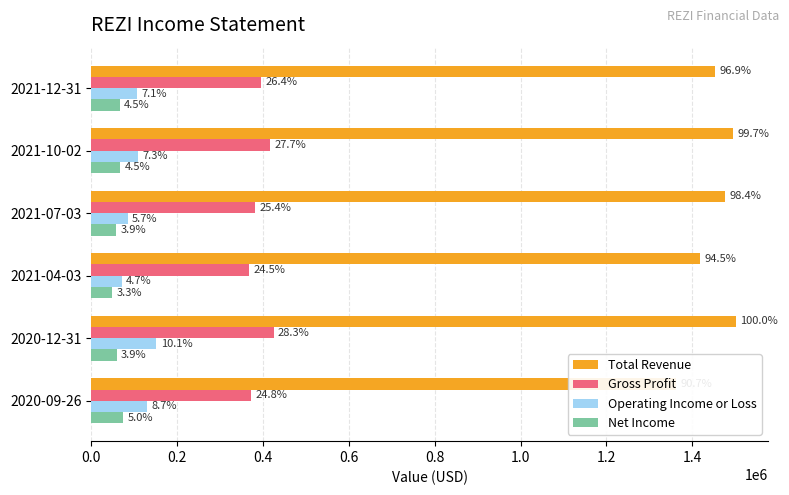

Are the bars horizontal?

Yes